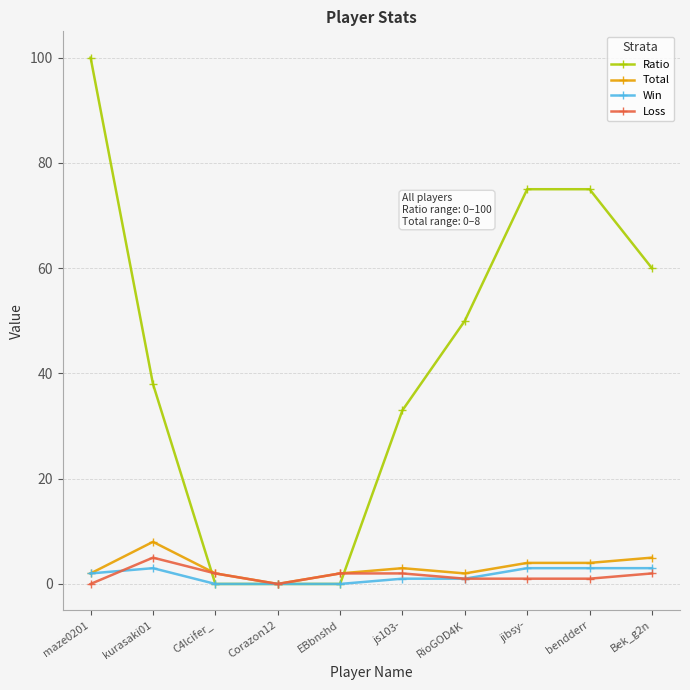

Reading left to right, transcribe all the data shown in this chart.

Ratio: maze0201=100	kurasaki01=38	C4lcifer_=0	Corazon12=0	EBbnshd=0	js103-=33	RioGOD4K=50	jibsy-=75	bendderr=75	Bek_g2n=60
Total: maze0201=2	kurasaki01=8	C4lcifer_=2	Corazon12=0	EBbnshd=2	js103-=3	RioGOD4K=2	jibsy-=4	bendderr=4	Bek_g2n=5
Win: maze0201=2	kurasaki01=3	C4lcifer_=0	Corazon12=0	EBbnshd=0	js103-=1	RioGOD4K=1	jibsy-=3	bendderr=3	Bek_g2n=3
Loss: maze0201=0	kurasaki01=5	C4lcifer_=2	Corazon12=0	EBbnshd=2	js103-=2	RioGOD4K=1	jibsy-=1	bendderr=1	Bek_g2n=2